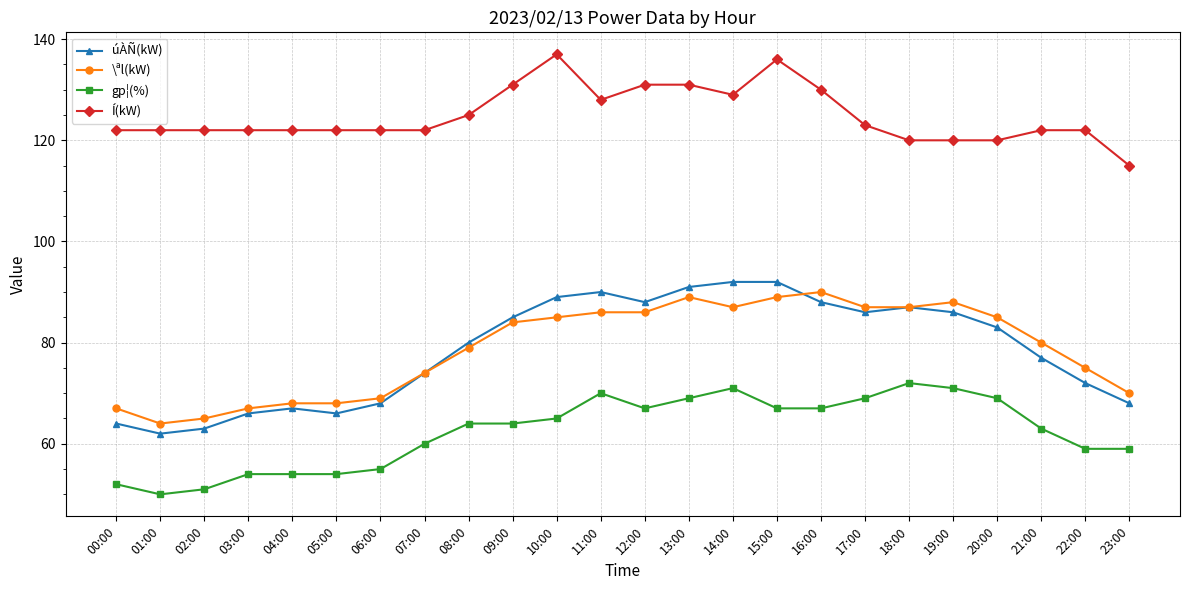

What is the approximate value of \ªl(kW) at 02:00, to the nearest 5?

65